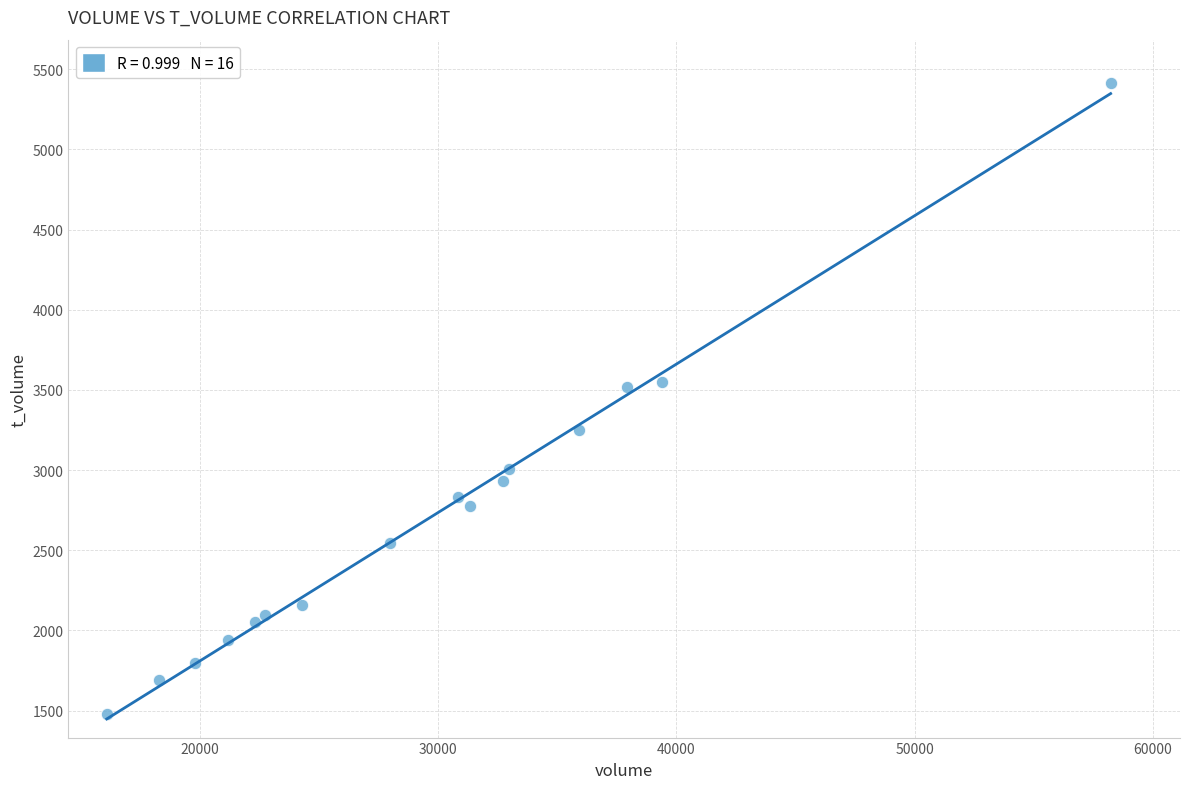

List the coordinates of all points as (X, Y) pairs, reading left to right.

(16089, 1480)  (18298, 1690)  (19790, 1797)  (21195, 1940)  (22326, 2050)  (22745, 2095)  (24297, 2160)  (27965, 2546)  (30839, 2831)  (31333, 2777)  (32725, 2932)  (32975, 3004)  (35914, 3248)  (37924, 3518)  (39387, 3550)  (58222, 5413)